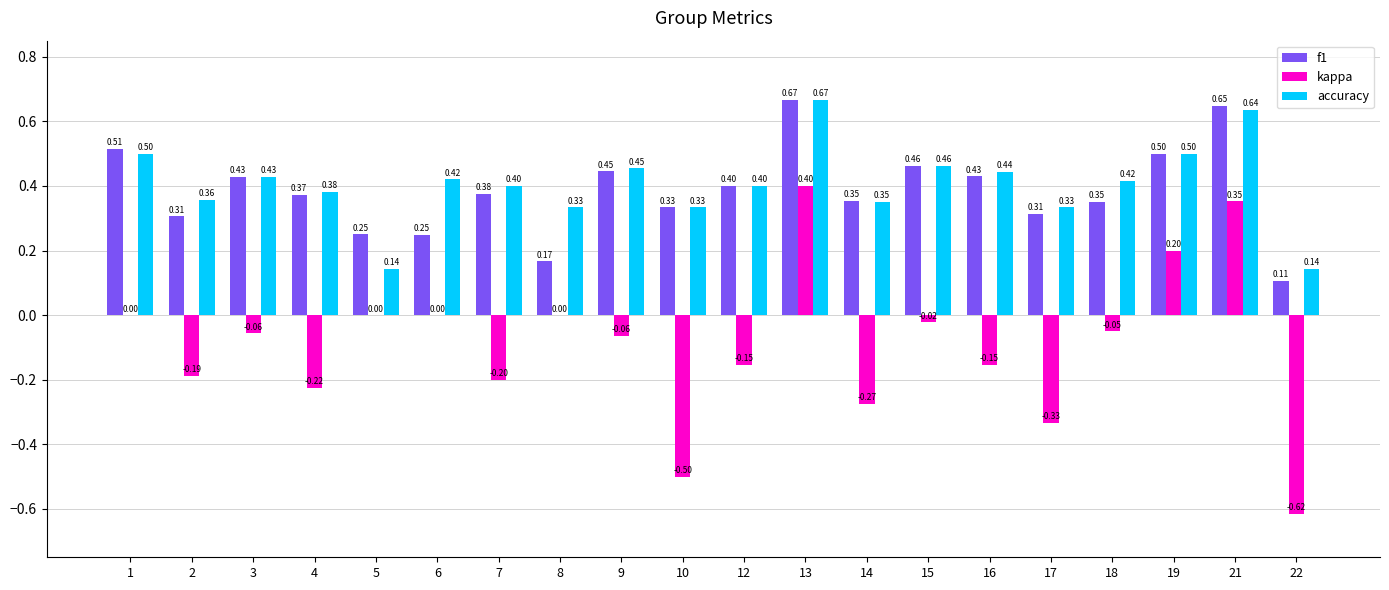

Is the value of f1 at 17 greater than the value of kappa at 1?

Yes